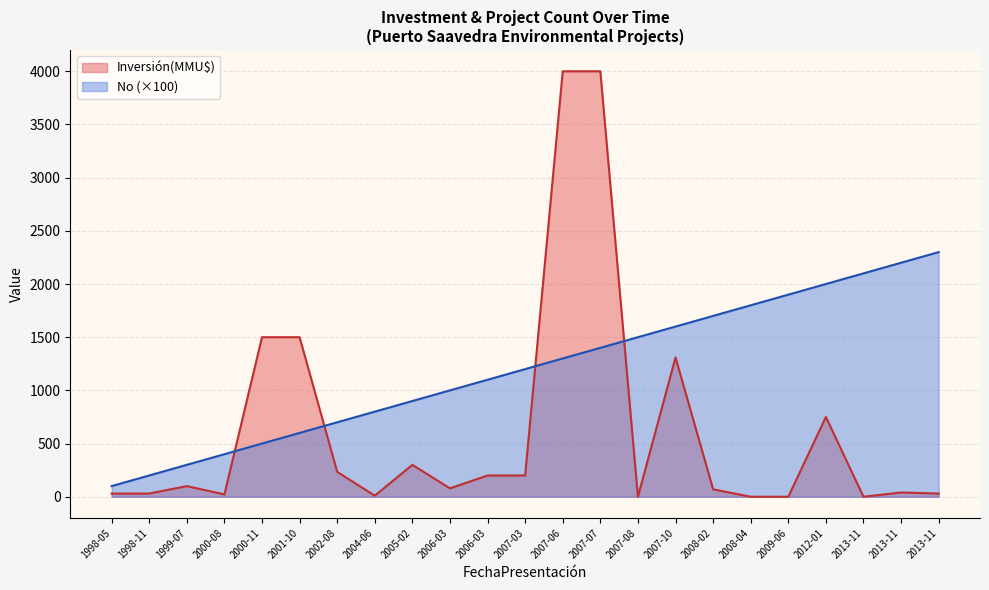

The Inversión(MMU$) series shows 5419 at 2007-06. True or false?

False